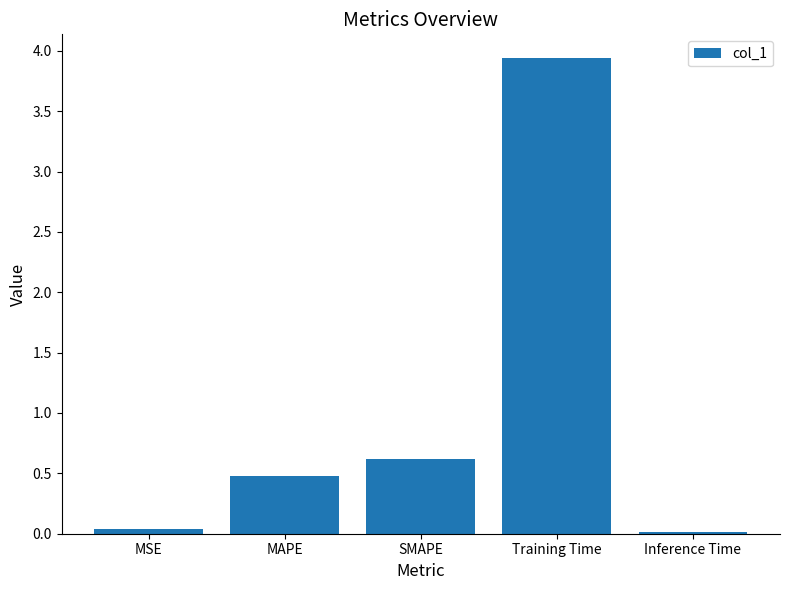

The value at MAPE is 0.2. True or false?

False